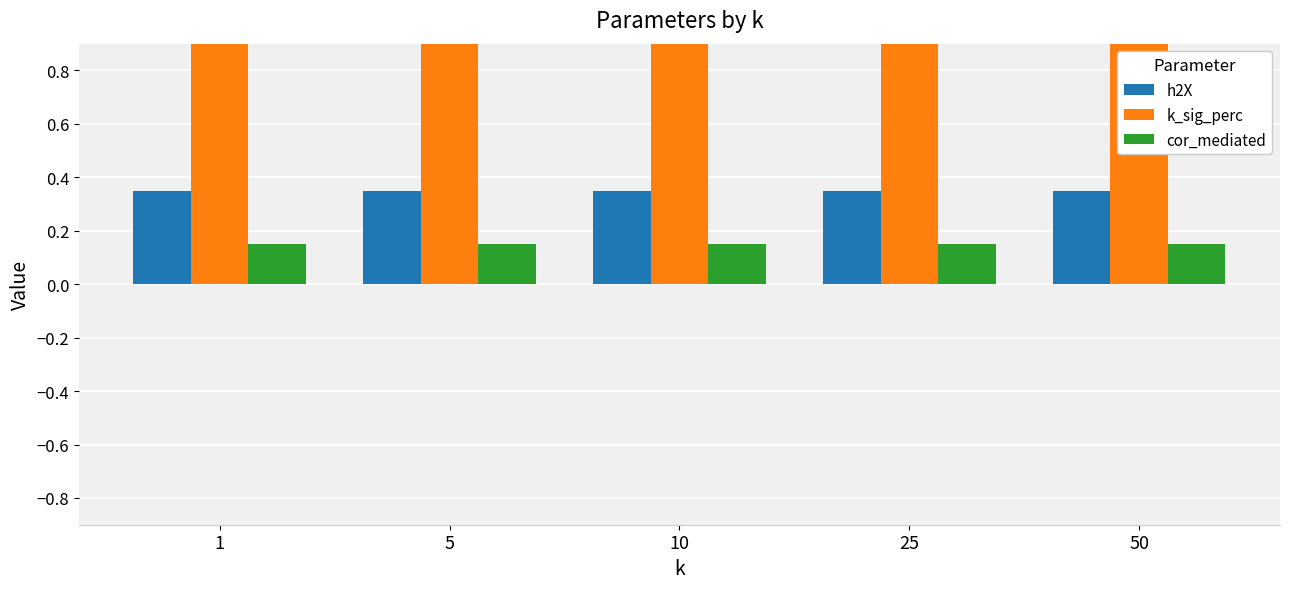

What is the minimum value shown in the chart?

0.1